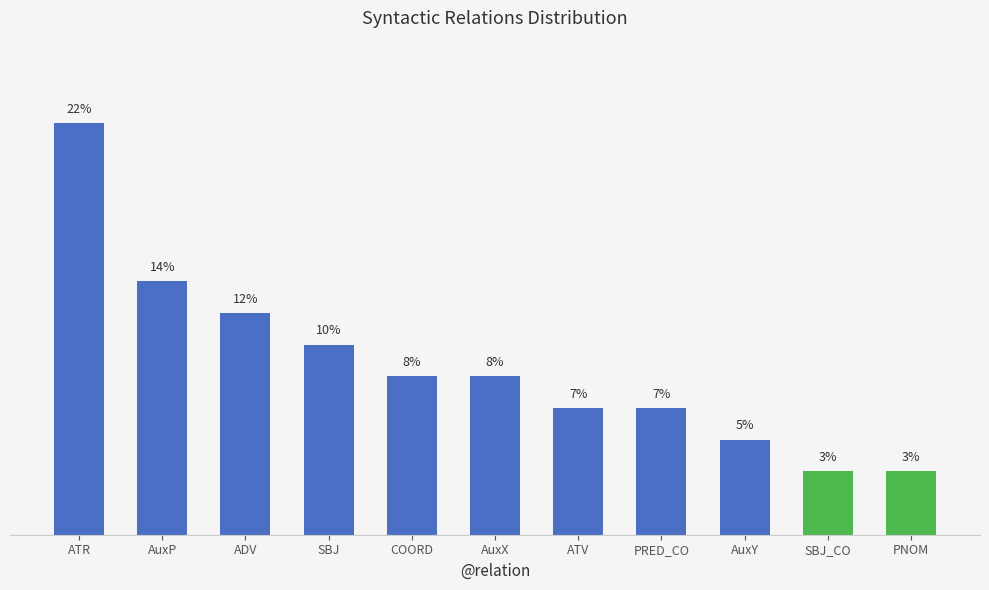

Rank the categories by value from lowest to highest.

SBJ_CO, PNOM, AuxY, ATV, PRED_CO, COORD, AuxX, SBJ, ADV, AuxP, ATR